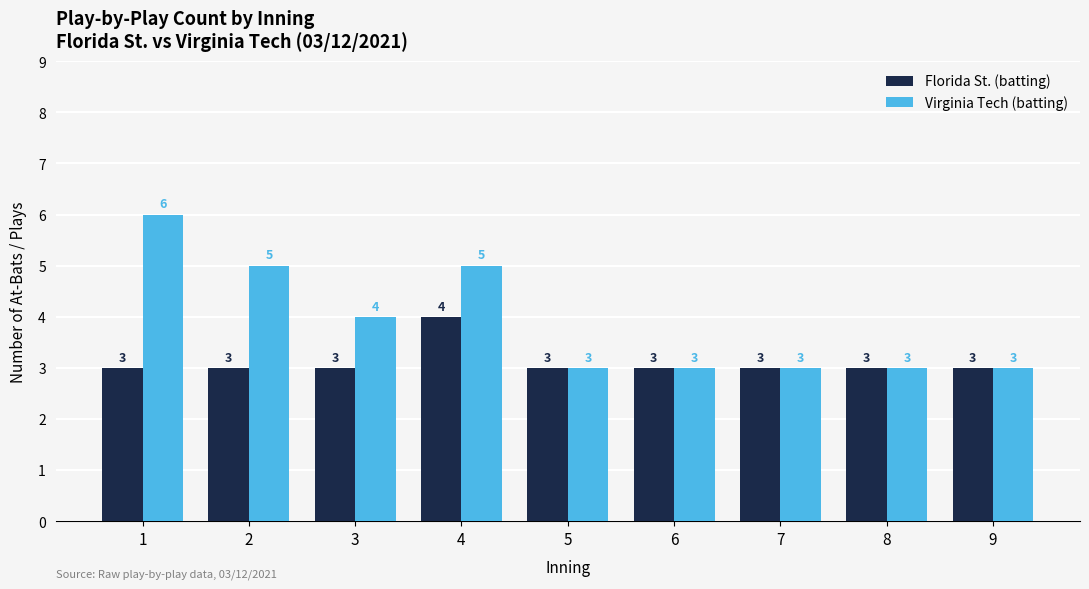

How many values in the Florida St. (batting) series exceed 3?

1